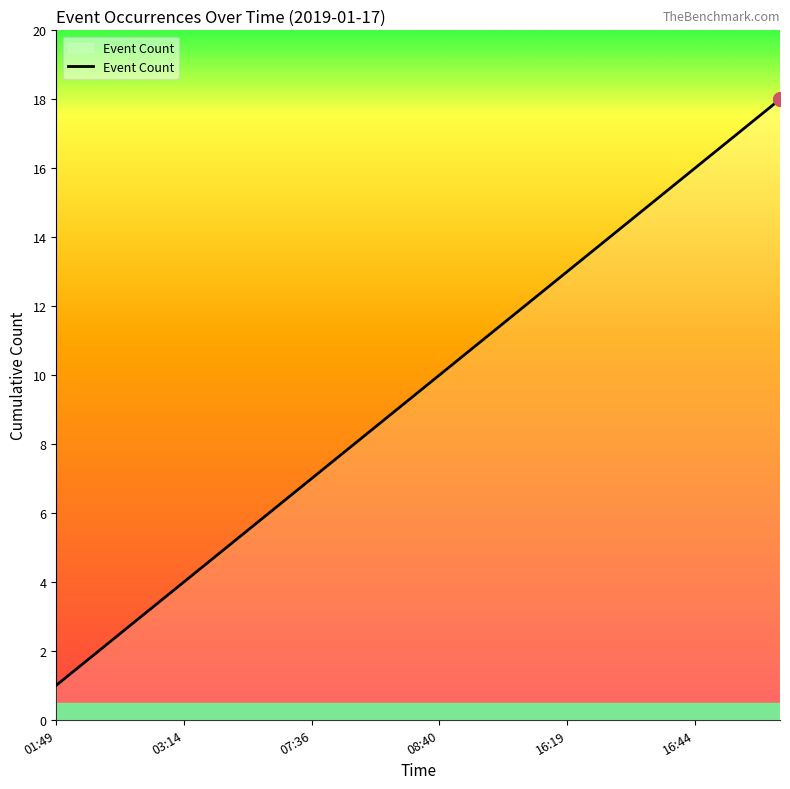

What is the value of the 1st point from the left?

1